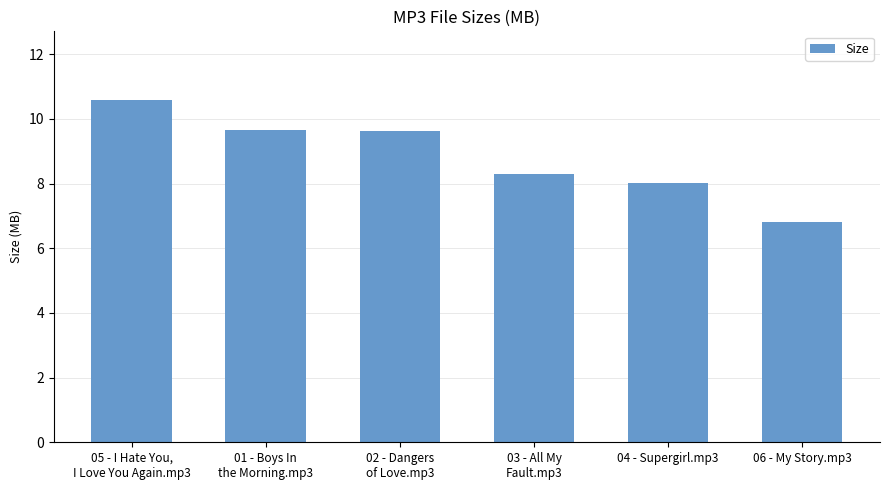

How many data points are less than 9?

3